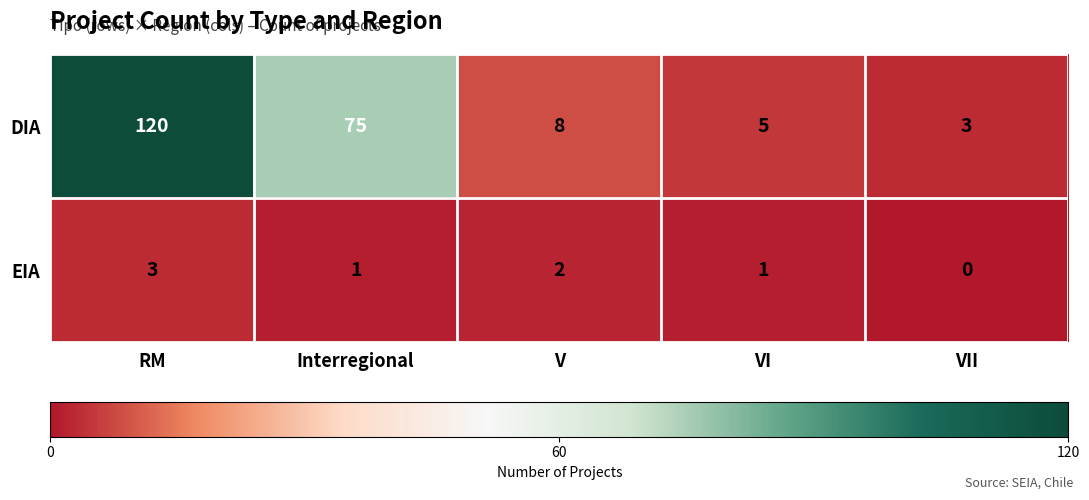

List the series in order of their peak value, lowest first.

EIA, DIA